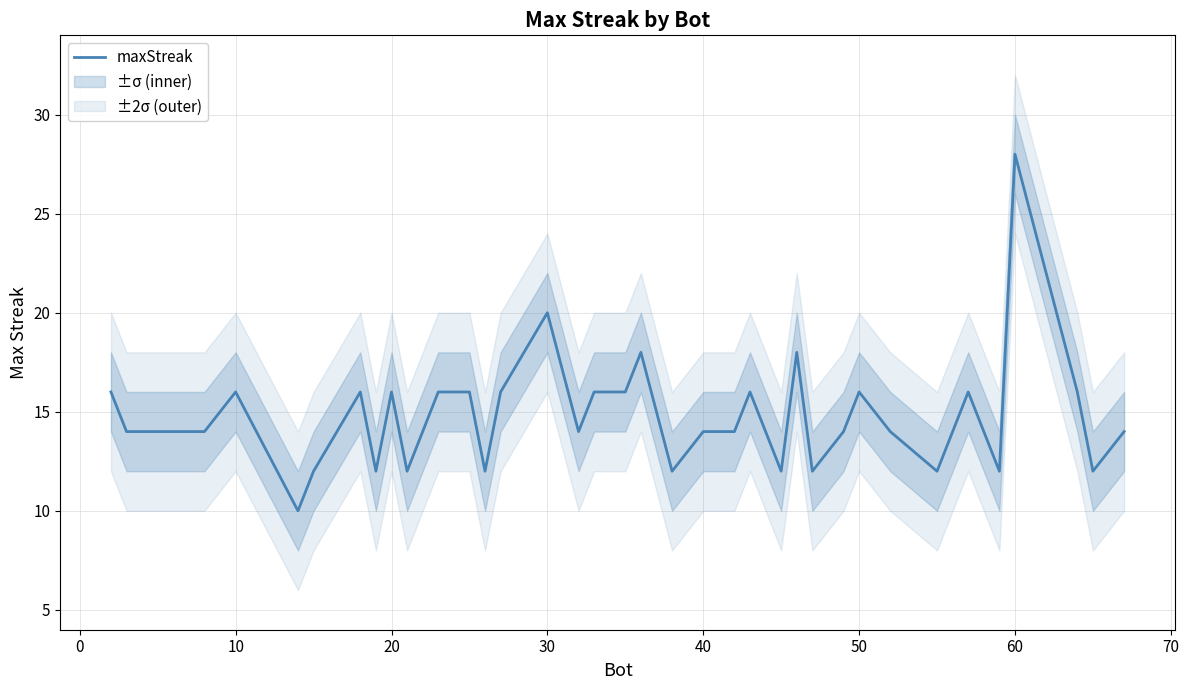

What is the lowest value of the maxStreak series?

10